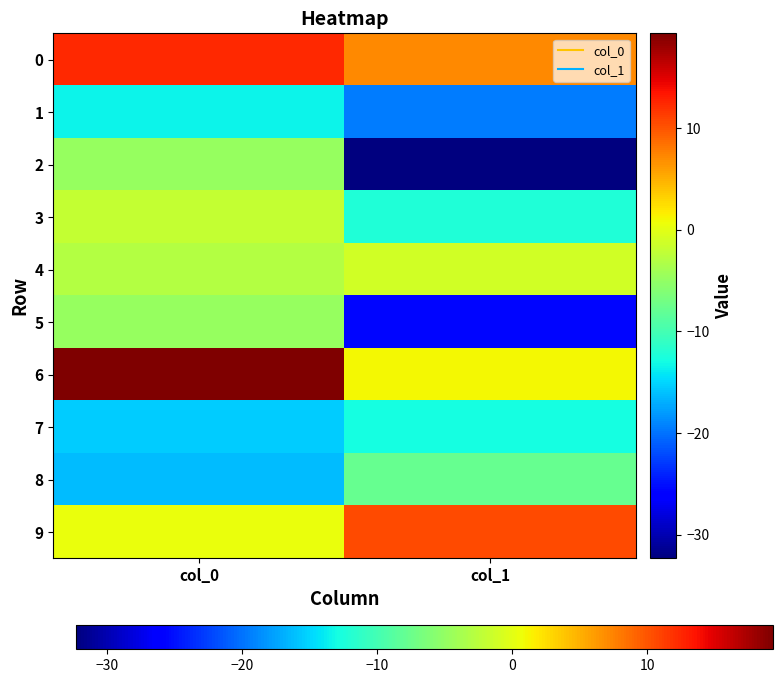

Between col_1 and col_0, which is larger?

col_0